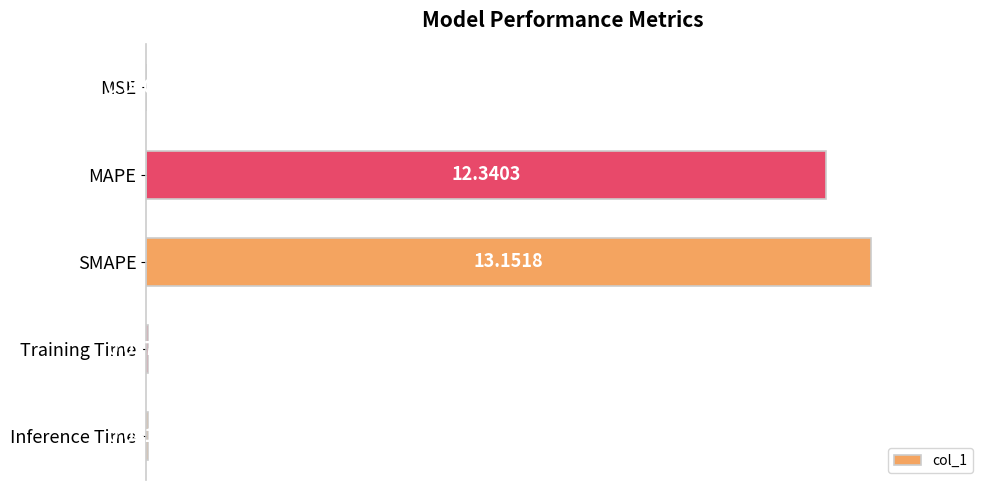

What is the change in value from MSE to Inference Time?

+0.3